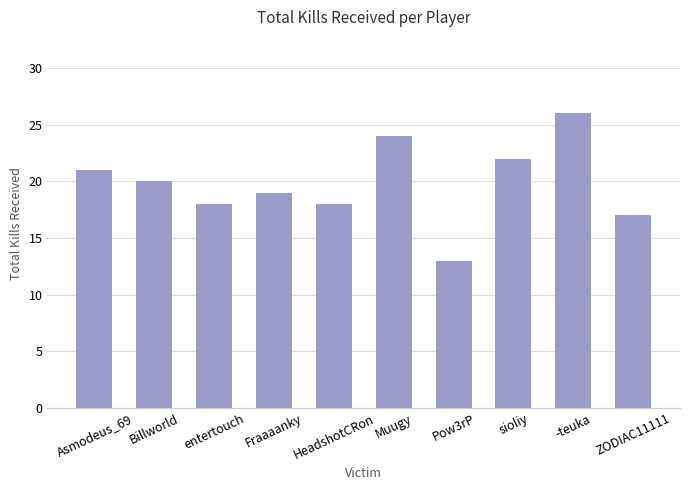

What is the maximum value shown in the chart?

26